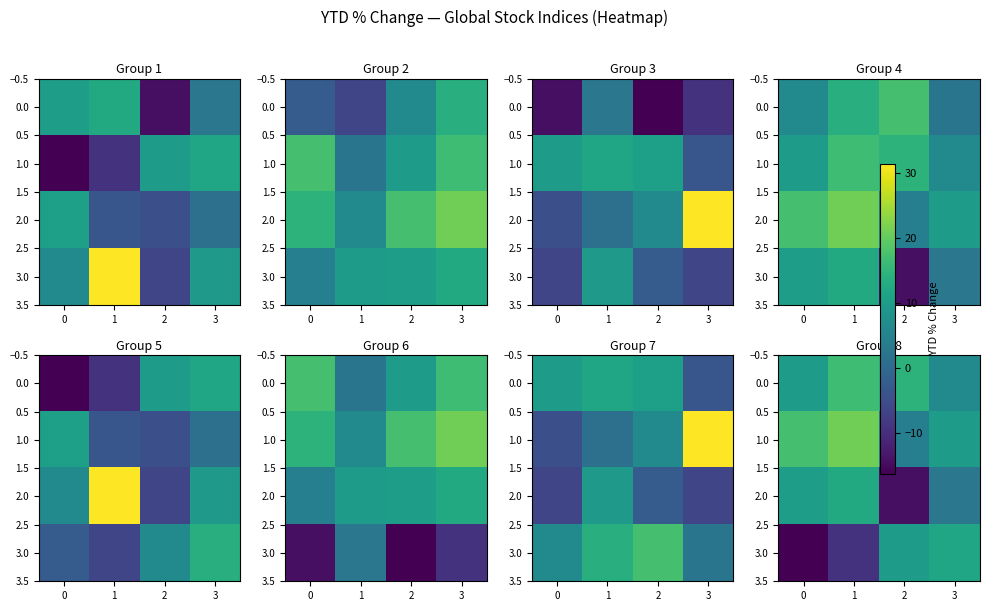

At how many categories does at least one series exceed 19?

1